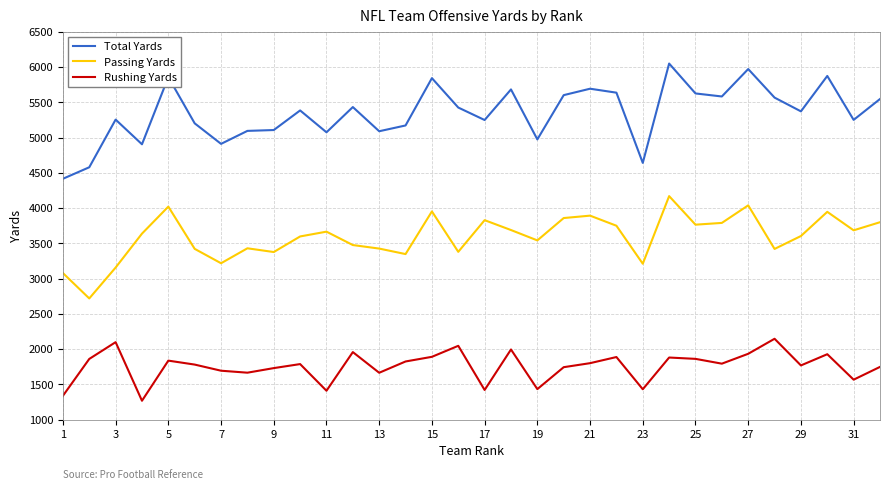

Which series has the largest range (max minus min)?

Total Yards